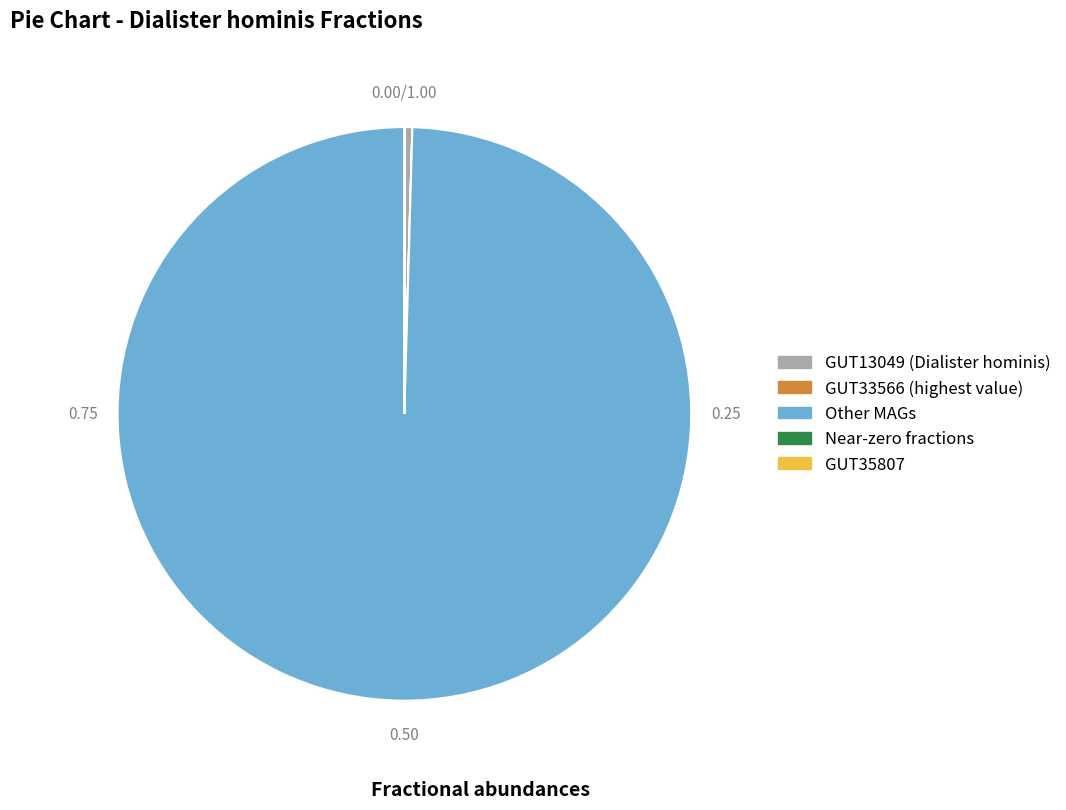

To the nearest percent, what is the difference between the largest and smallest slice percentages?

100%